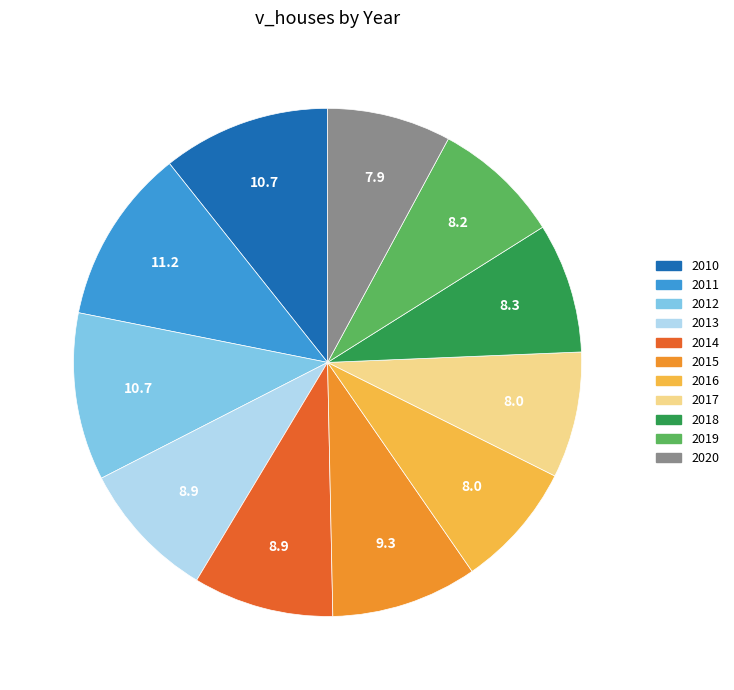

What is the ratio of the value at 2011 to the value at 2013?

1.3